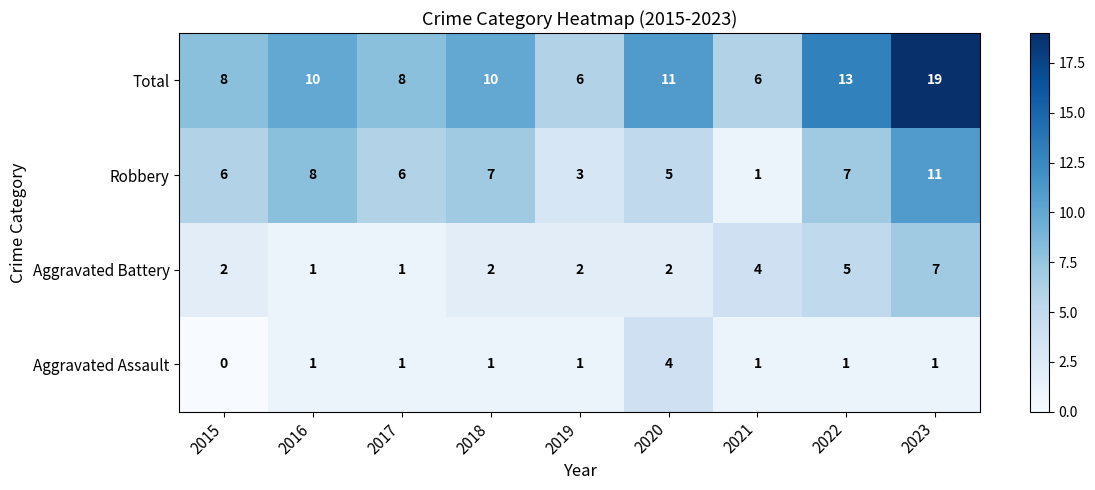

Which series has the widest spread of values?

Total